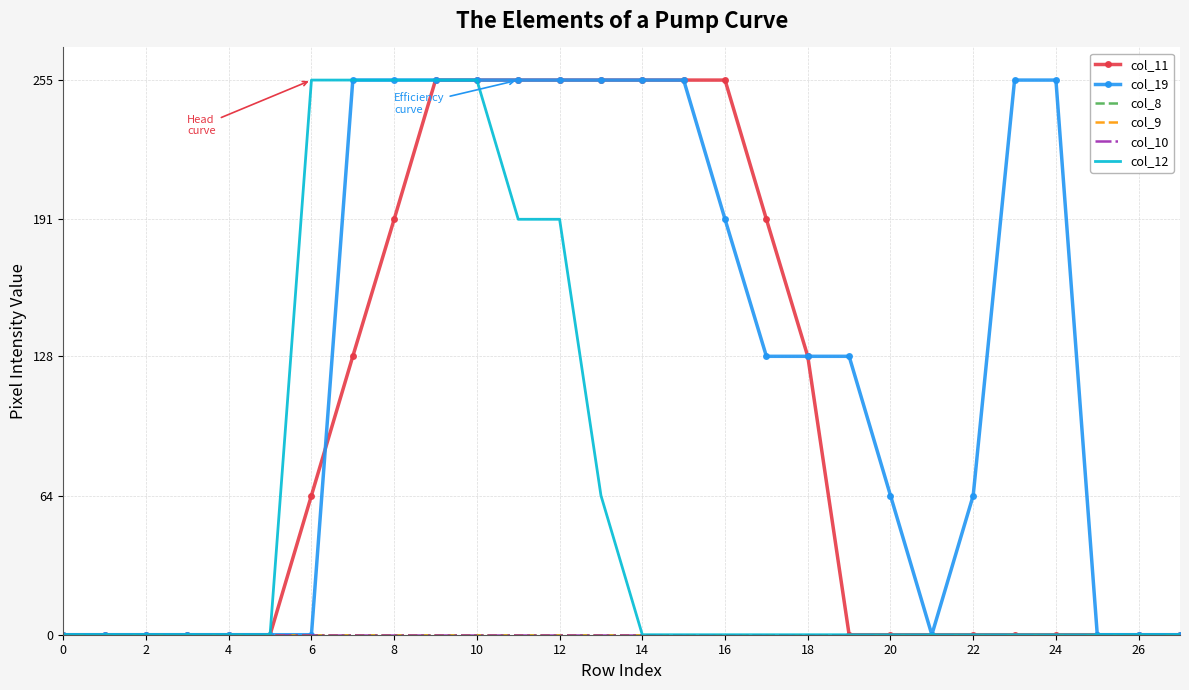

At which label is col_19 closest to 127?

17